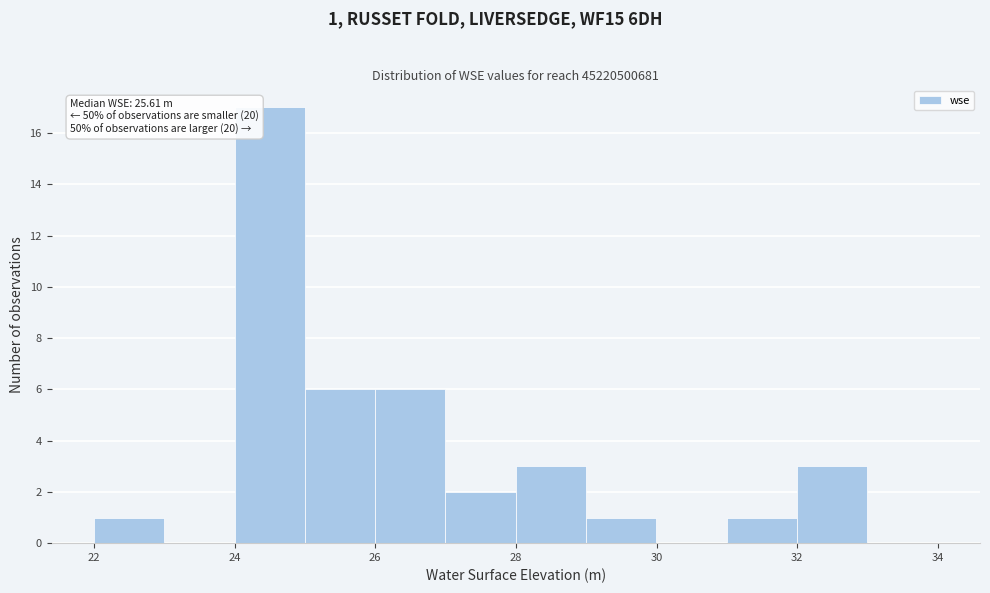

Which range on the x-axis has the tallest bar?

24 to 25